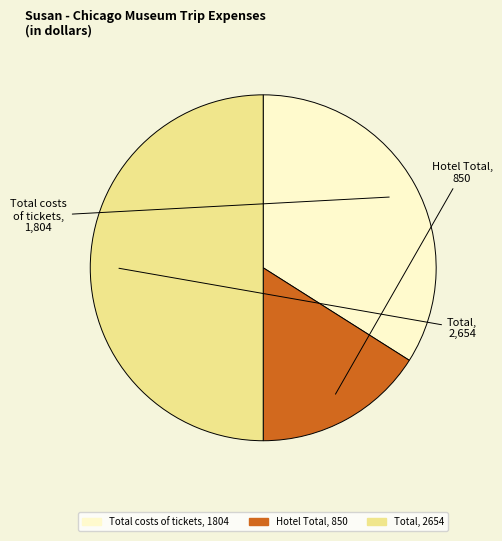

What is the largest slice in the pie chart?

Total